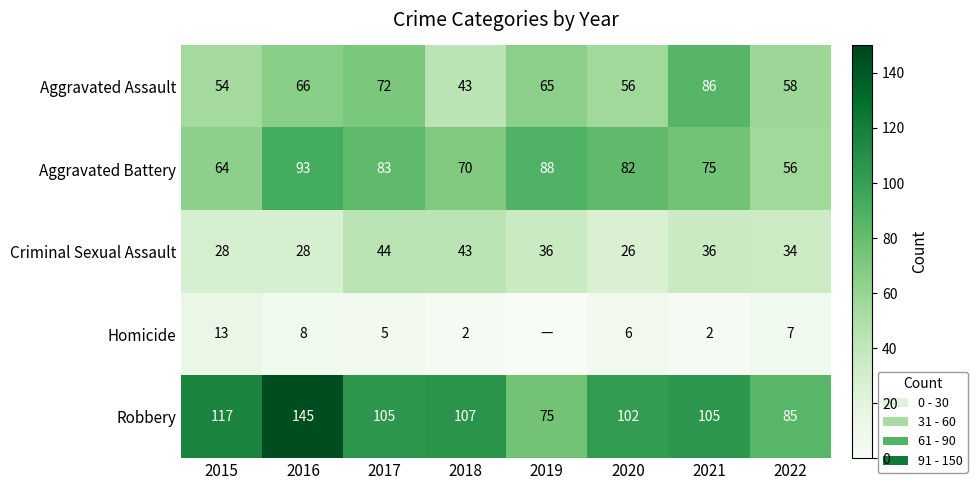

True or false: Aggravated Battery has a value of 56 at 2022.

True